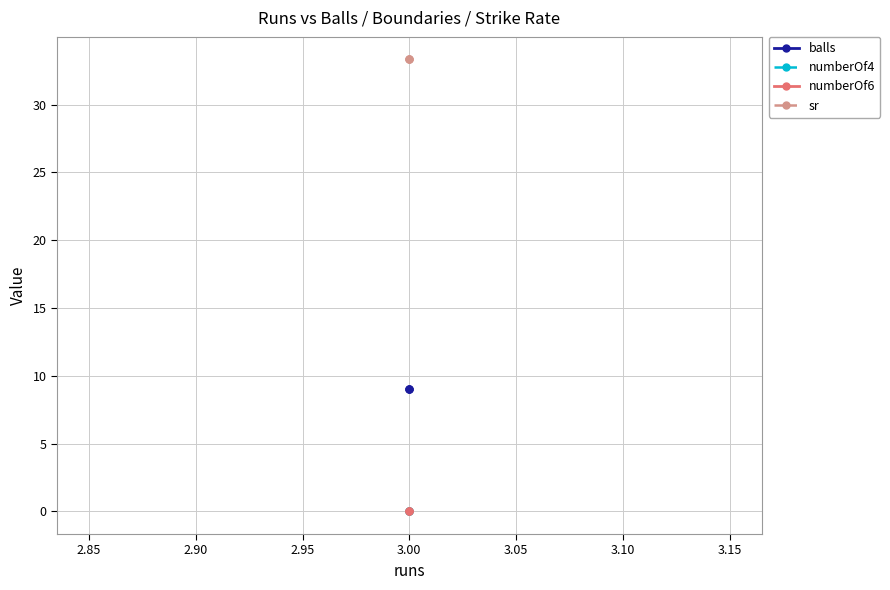

Which has a higher value, 3.00 or 3.00?

3.00